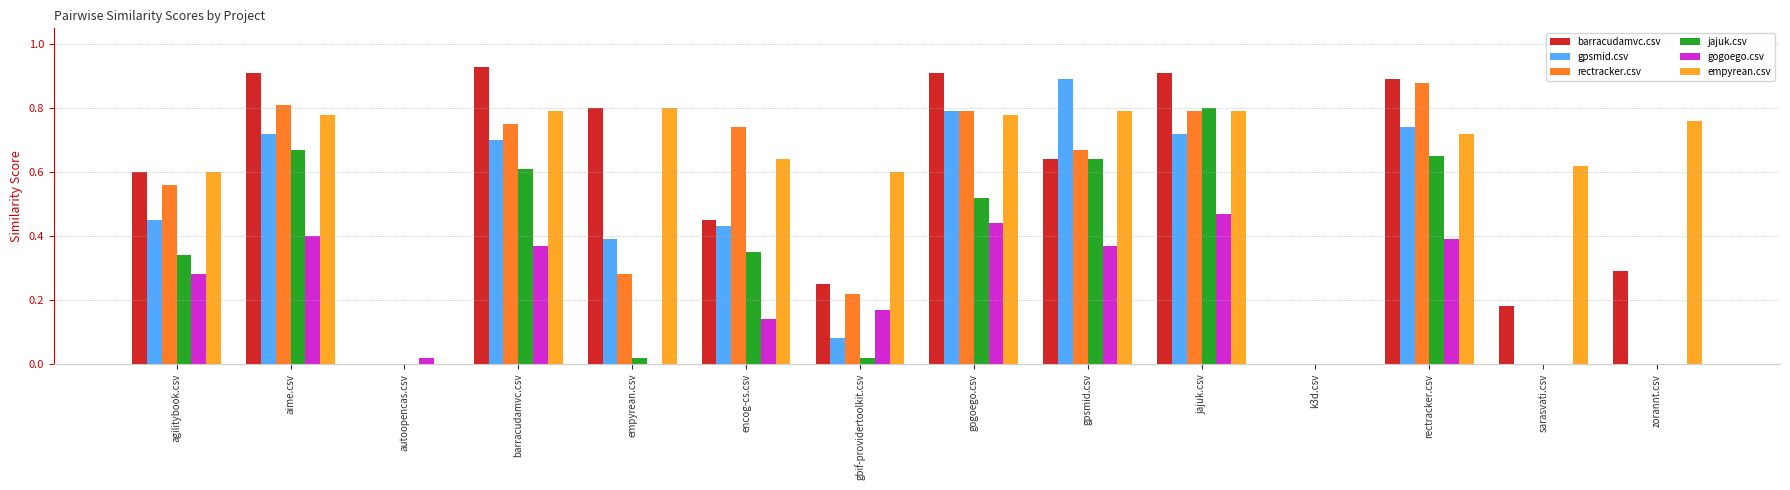

Count the number of data series in this chart.

6